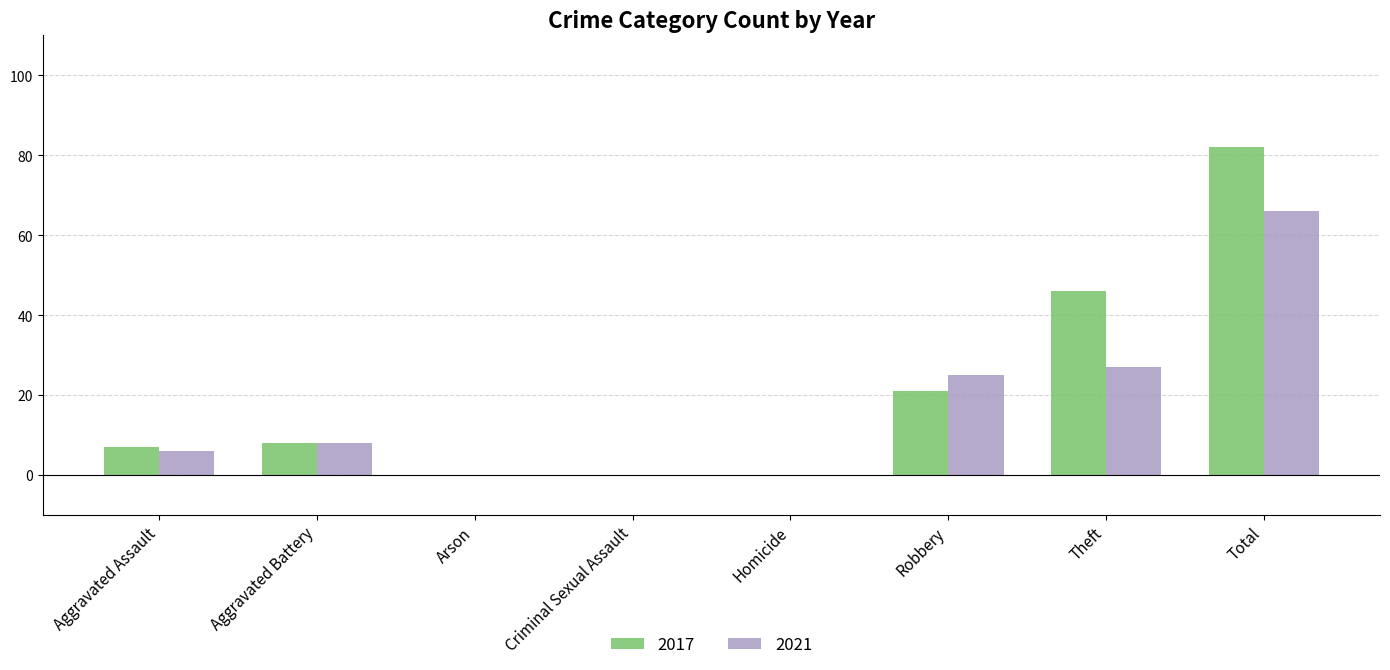

Are the bars horizontal?

No